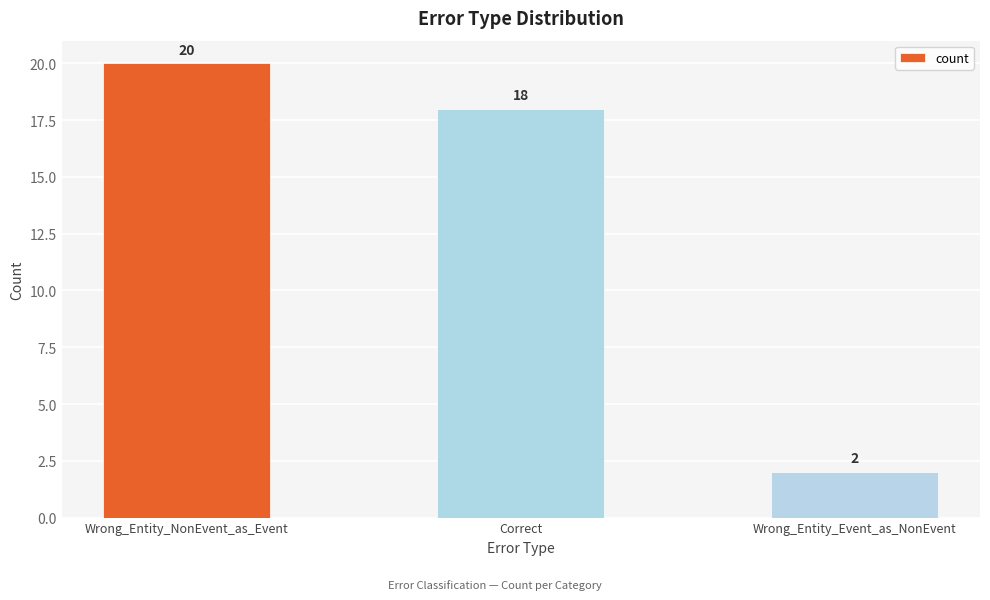

What is the change in value from Wrong_Entity_NonEvent_as_Event to Wrong_Entity_Event_as_NonEvent?

-18